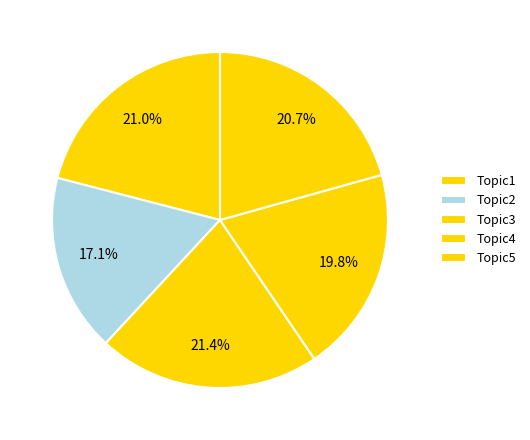

What is the smallest slice in the pie chart?

Topic2